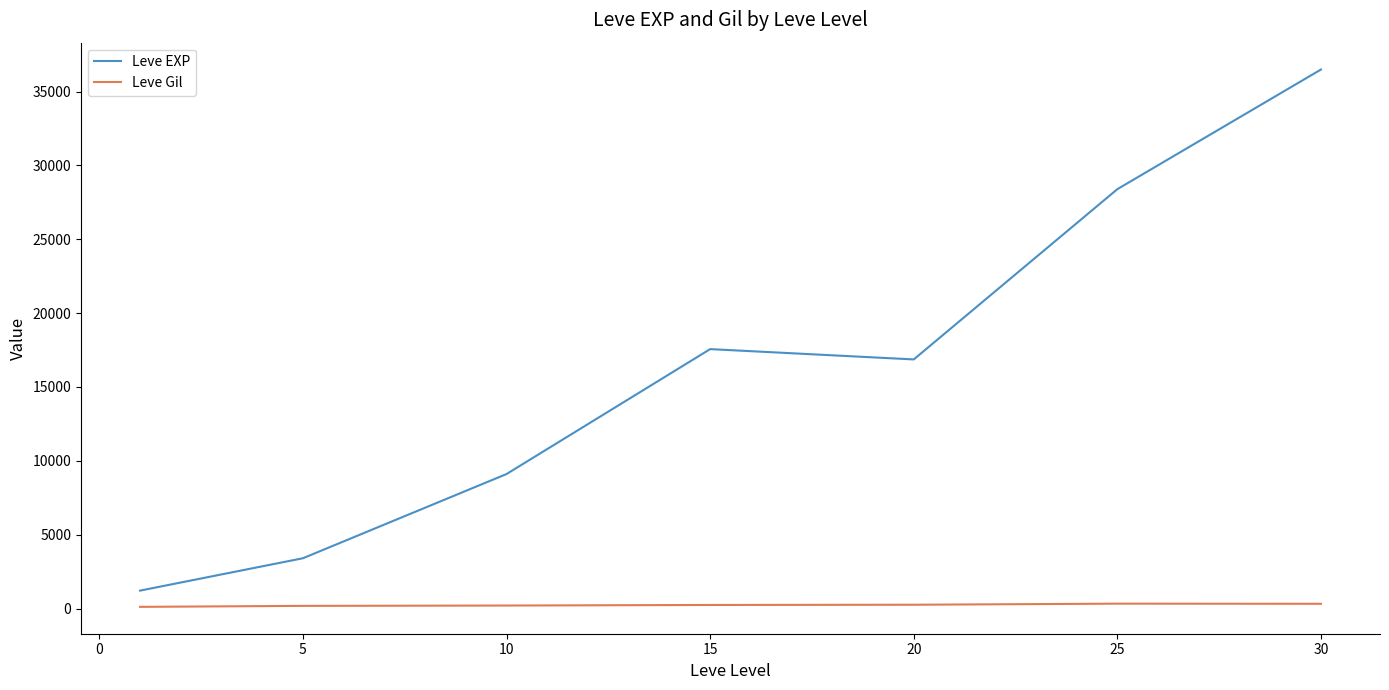

What is the average value of the Leve Gil series?

235.0